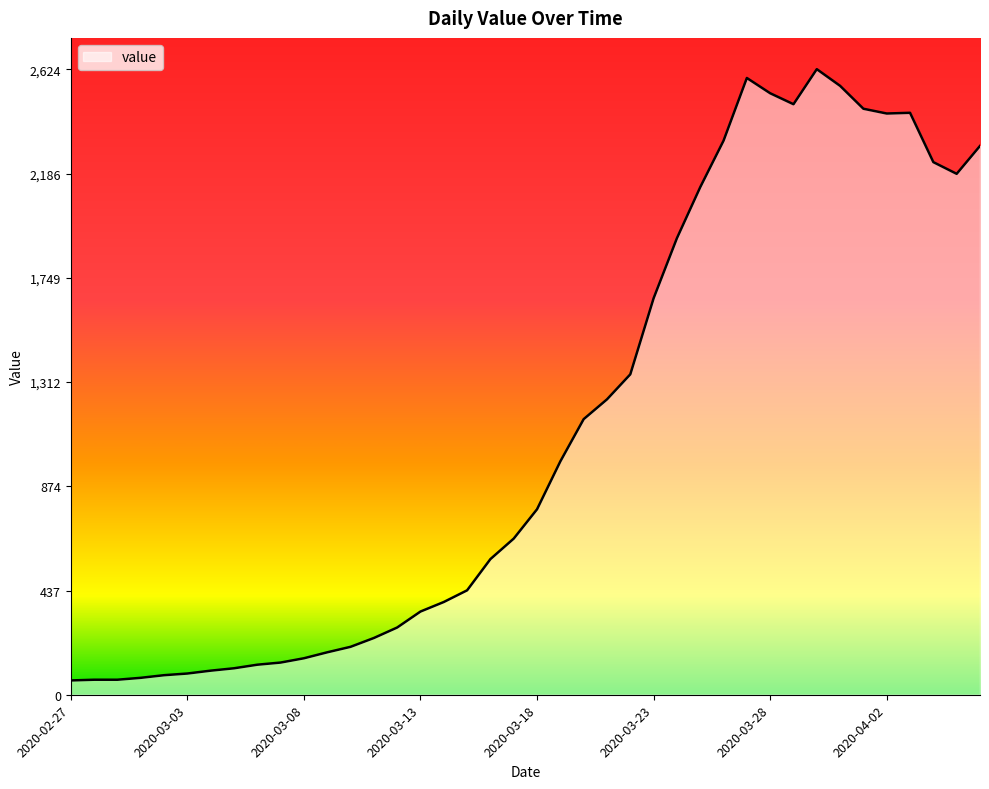

What is the difference between the values at 2020-03-08 and 2020-03-01?

82